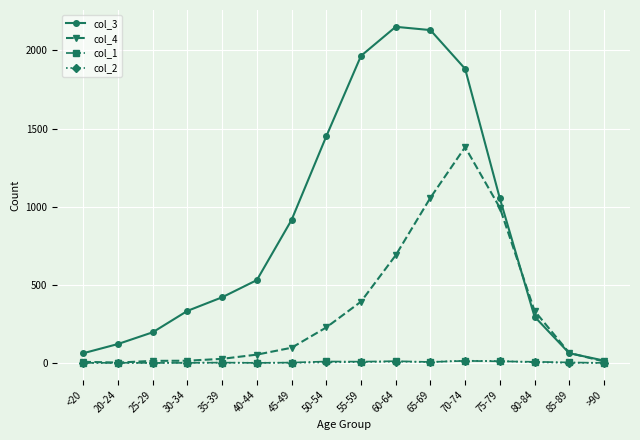

Is the value of col_3 at 25-29 greater than the value of col_2 at 75-79?

Yes